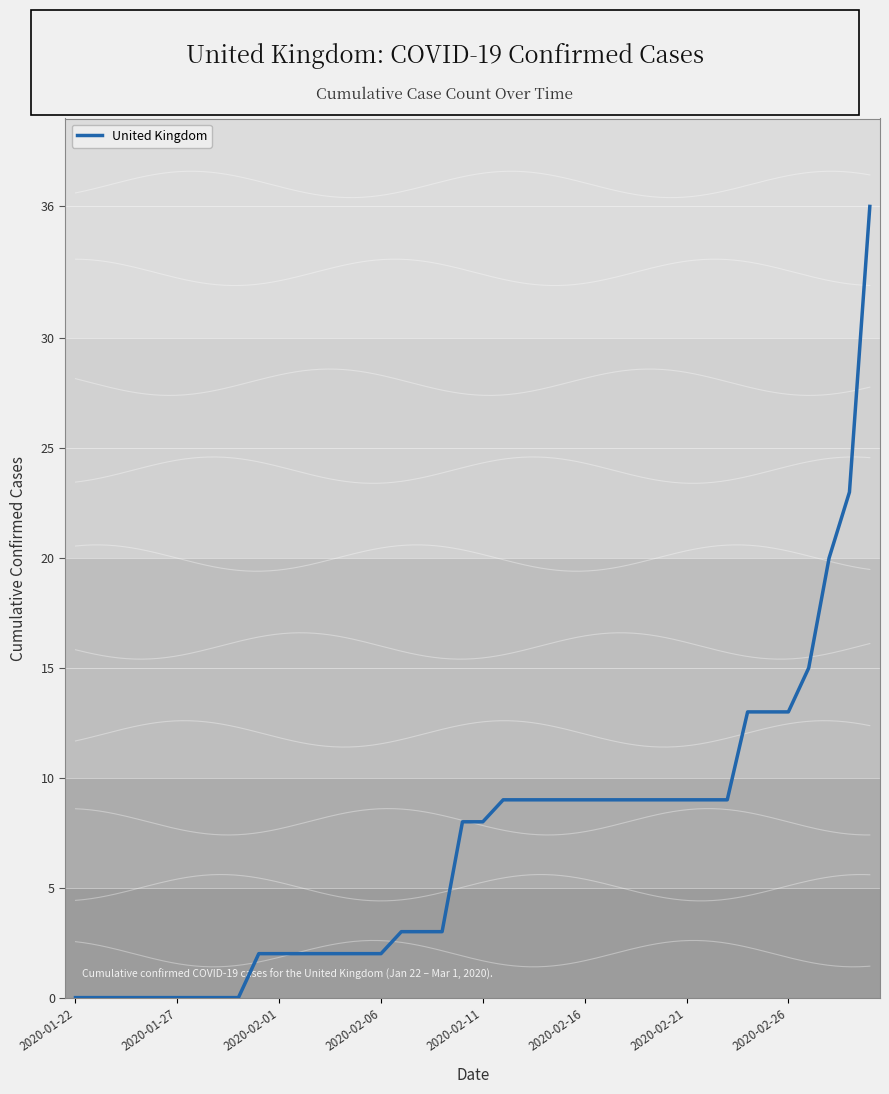

The United Kingdom series shows 13 at 2020-02-26. True or false?

True